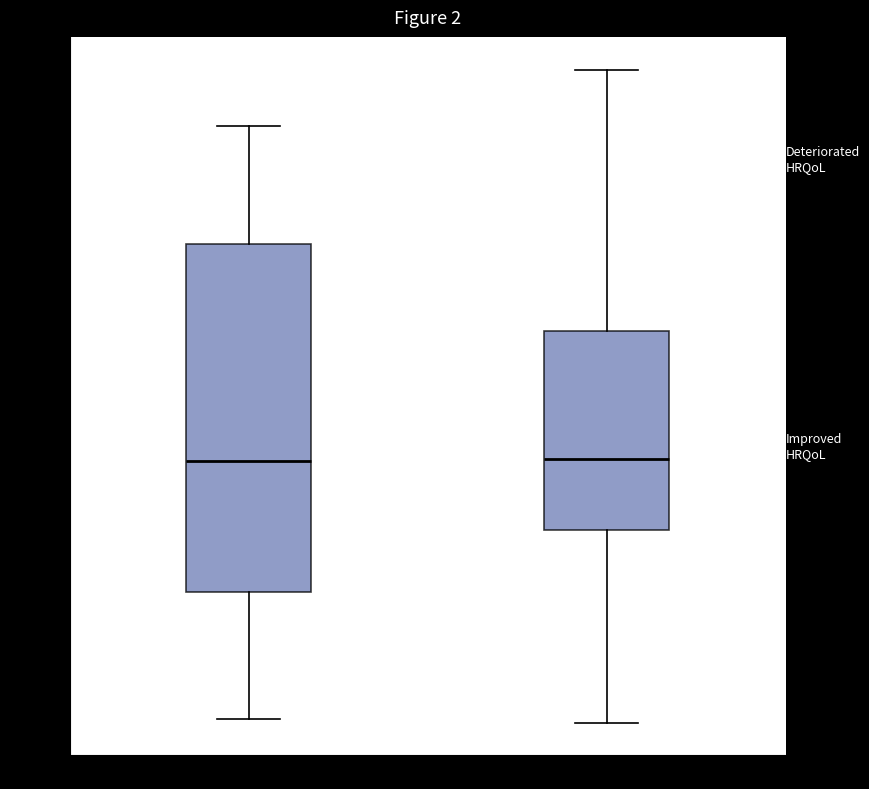

Reading left to right, read every box against the y-axis: the position of its median line, the range the box covers, and the ends of its whiskers. The values are not printed on the chart, so give them approximately, as read against the axis.

no recanalization: median -0.30, box -0.62 to 0.24, whiskers -0.94 to 0.54
recanalization: median -0.28, box -0.46 to 0.04, whiskers -0.94 to 0.68